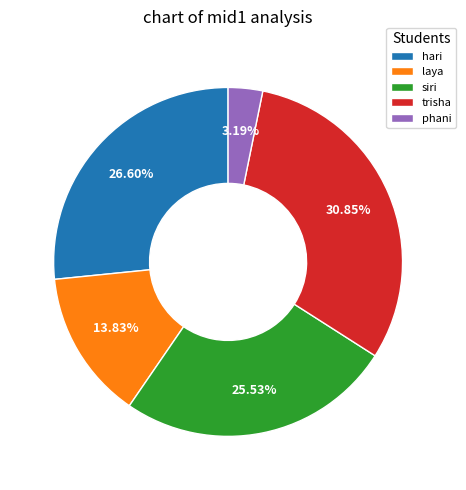

Does phani represent more than half of the total?

No